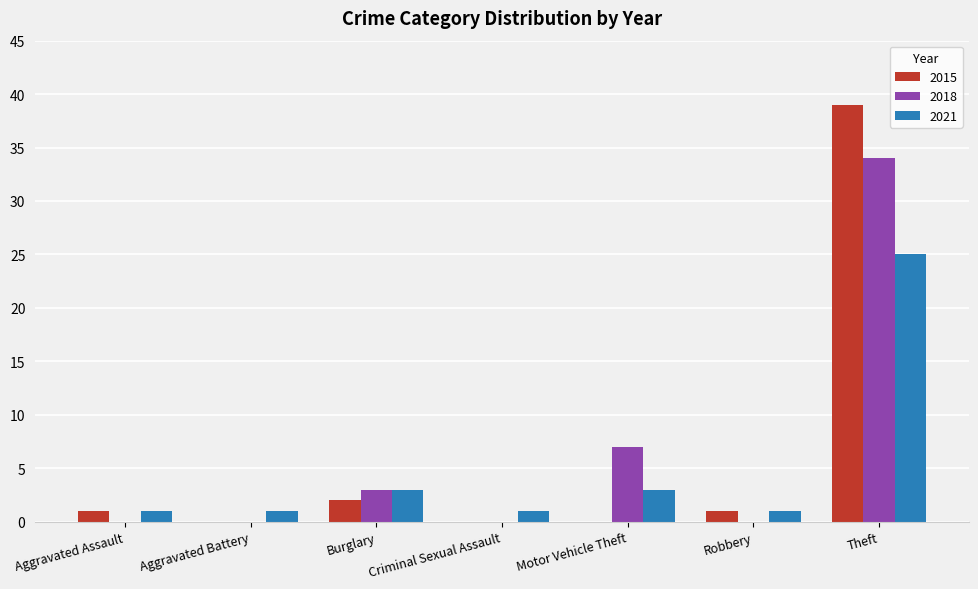

Between Aggravated Assault and Motor Vehicle Theft, which series saw the biggest shift?

2018